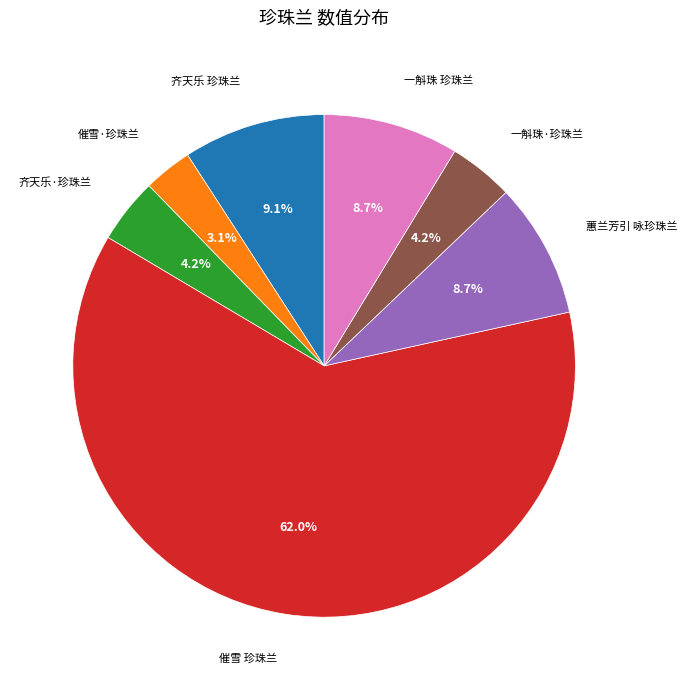

How many segments does this pie chart have?

7